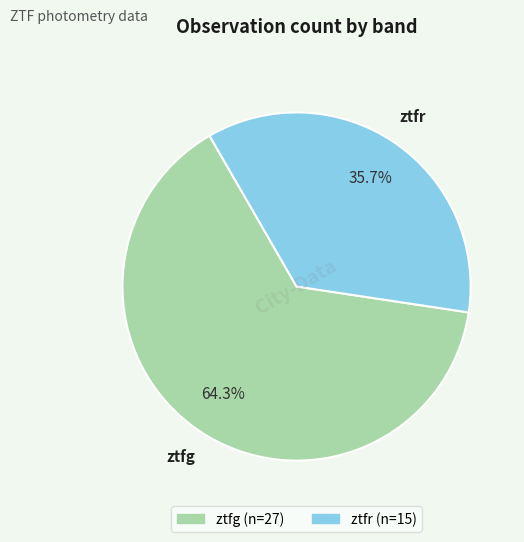

To the nearest percent, what is the average slice percentage?

50%